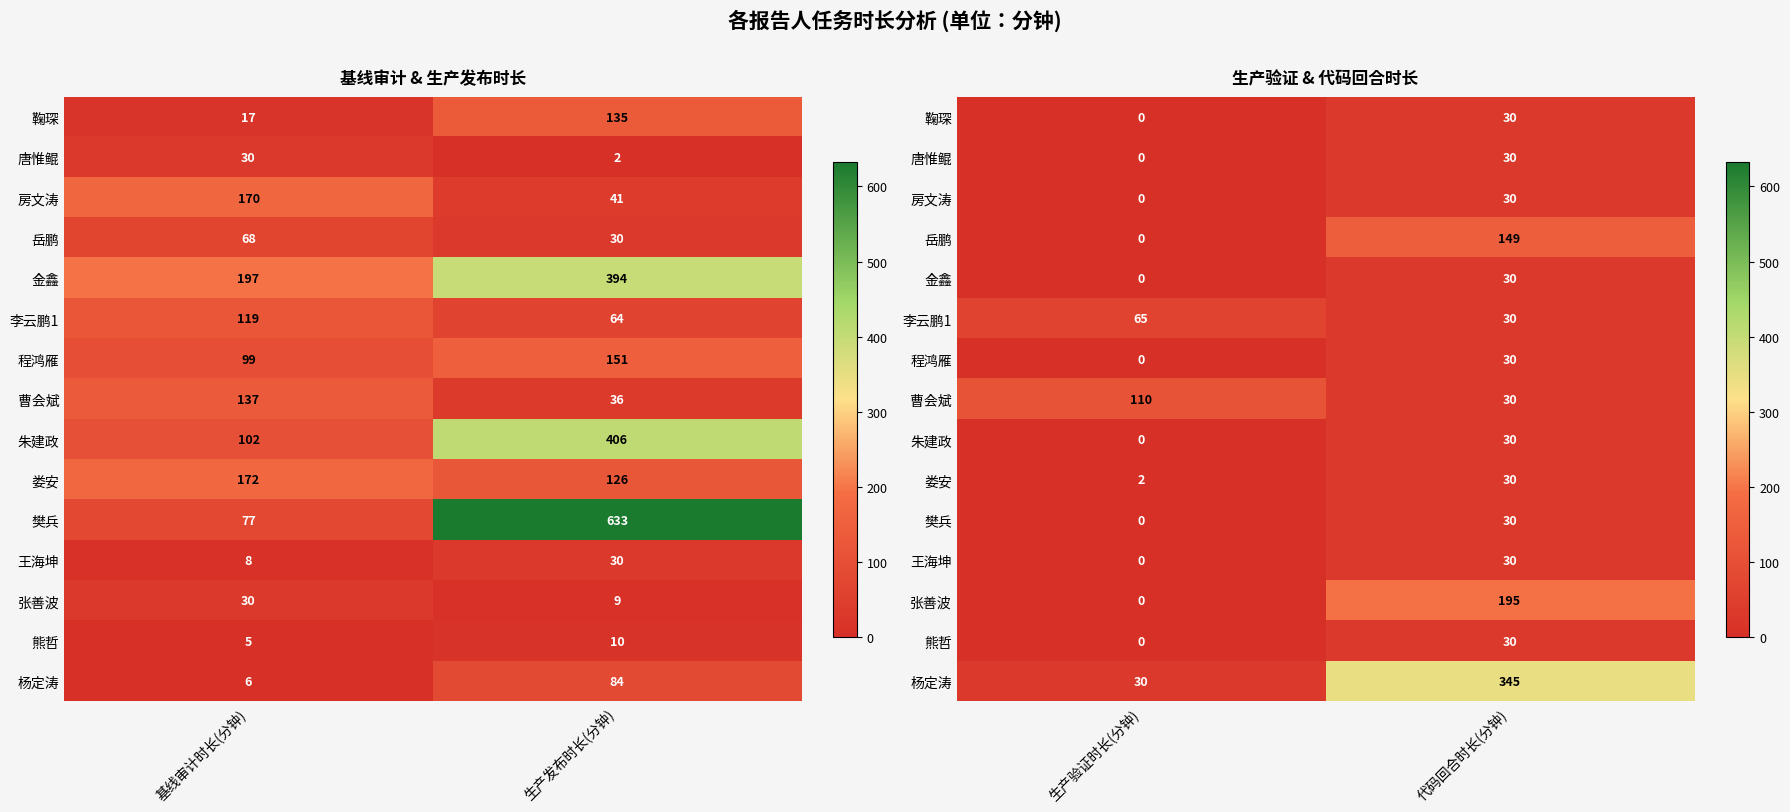

How many 王海坤 values are between 0 and 30?

2